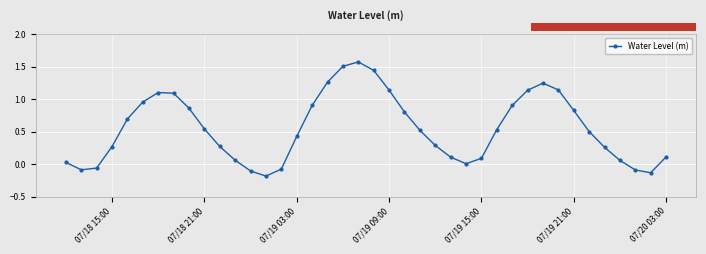

True or false: the data has more than 2 interior local peaks.

True